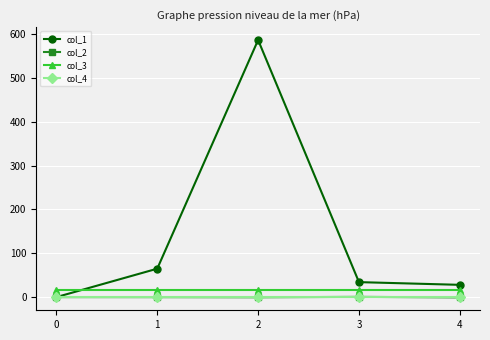

Does the chart display data point markers on the line(s)?

Yes